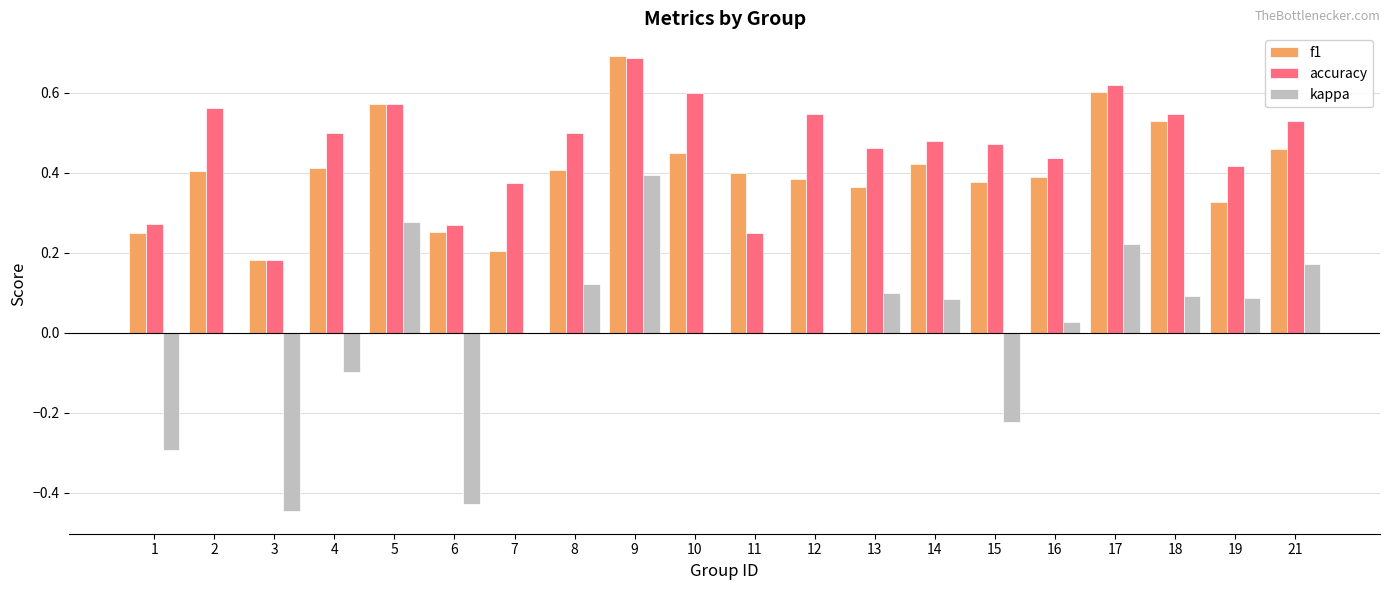

How many accuracy values are between 0 and 1?

20